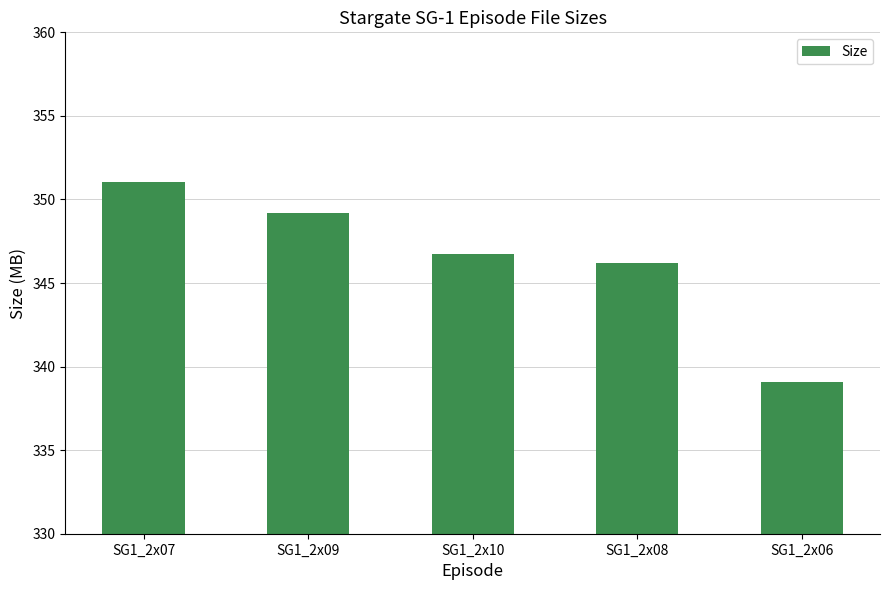

What is the change in value from SG1_2x08 to SG1_2x06?

-7.1